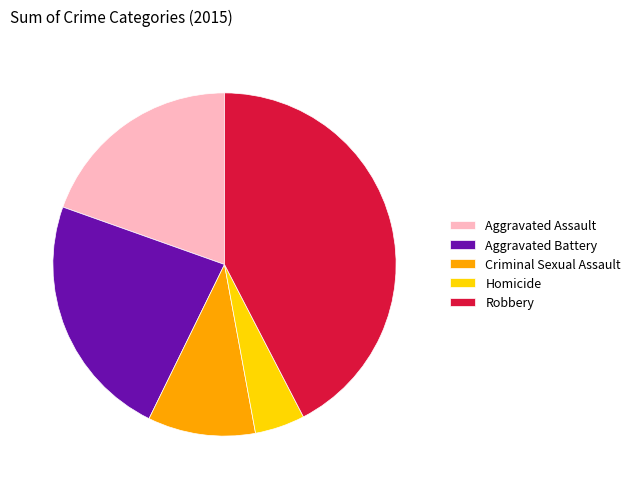

True or false: Aggravated Battery accounts for 29% of the total.

False